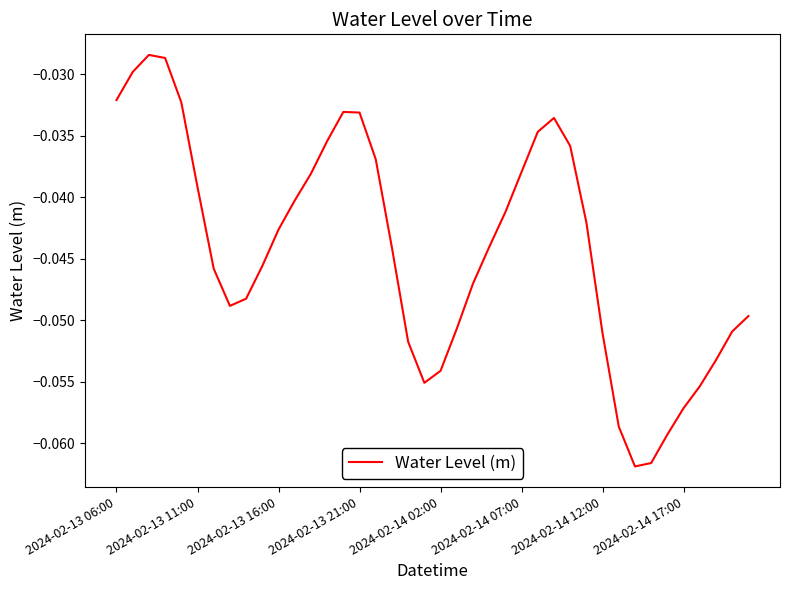

The chart shows a value of -0.0 at 2024-02-14 12:00. True or false?

False